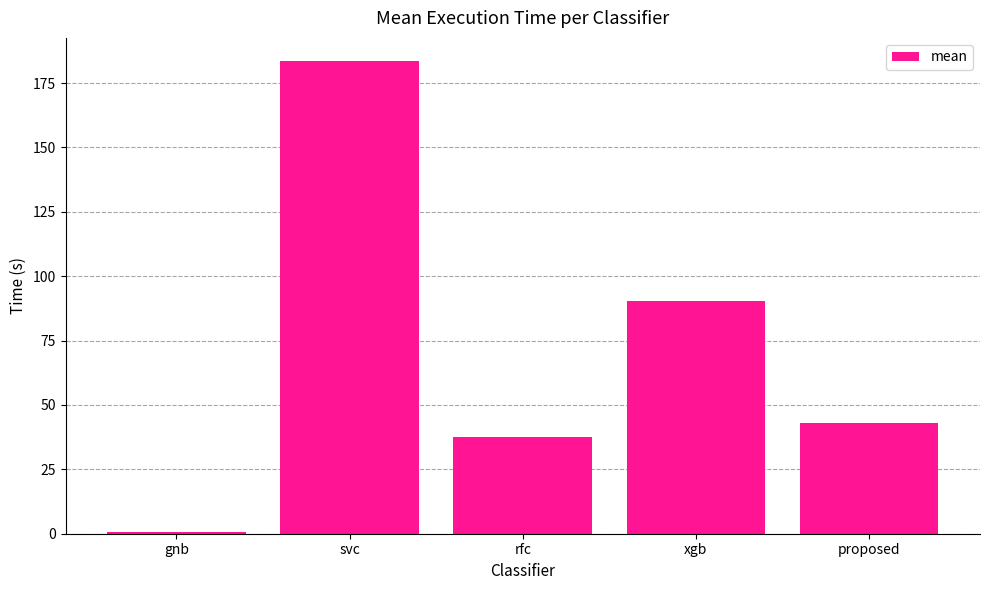

What is the sum of the values at xgb and rfc?

127.9